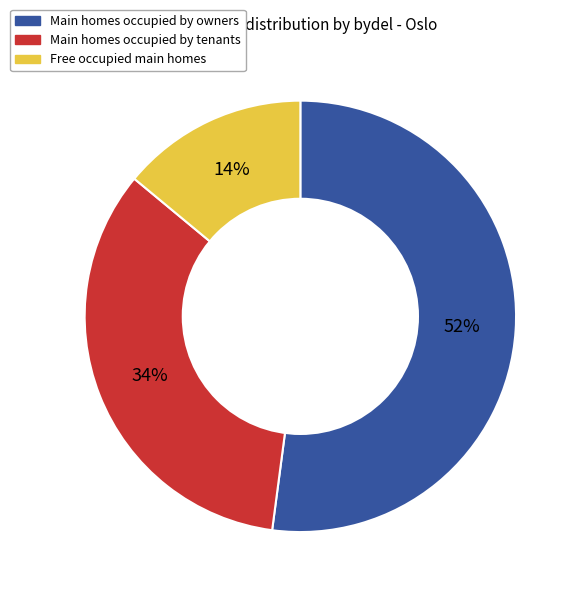

Is Main homes occupied by owners the majority of the pie?

Yes